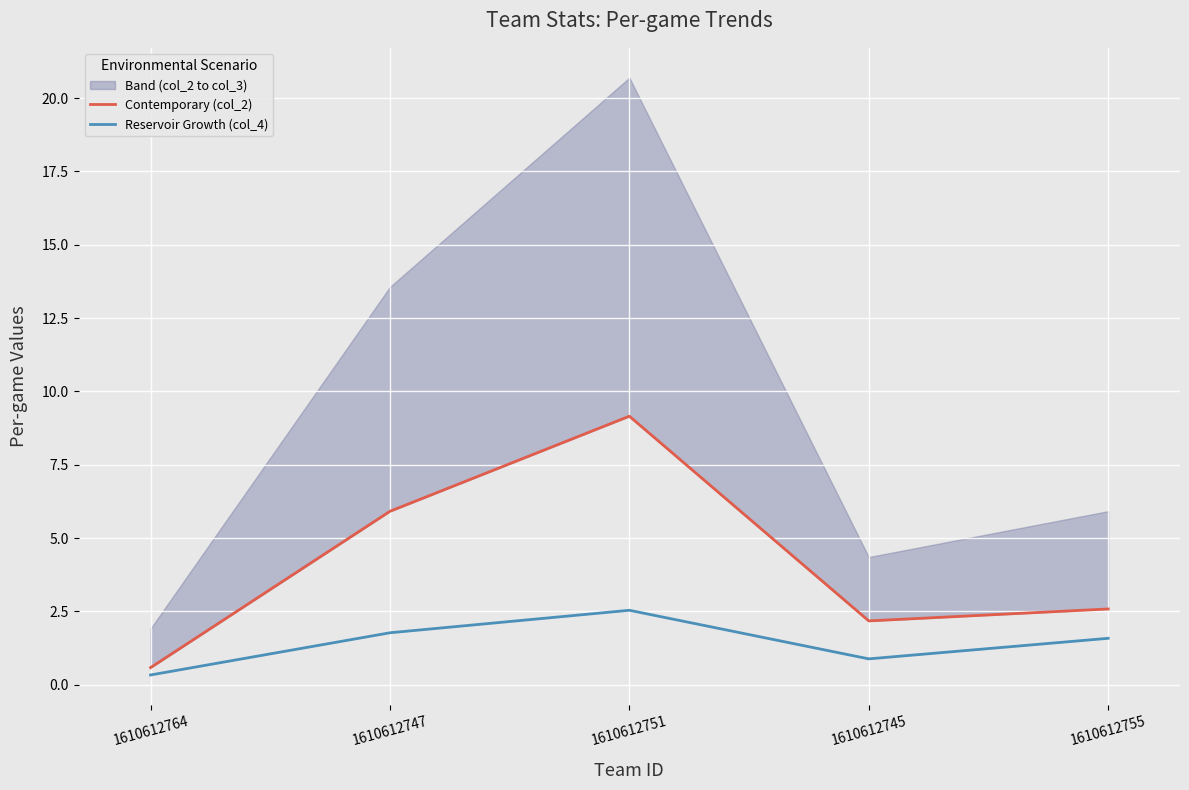

At how many categories does at least one series exceed 7?

1